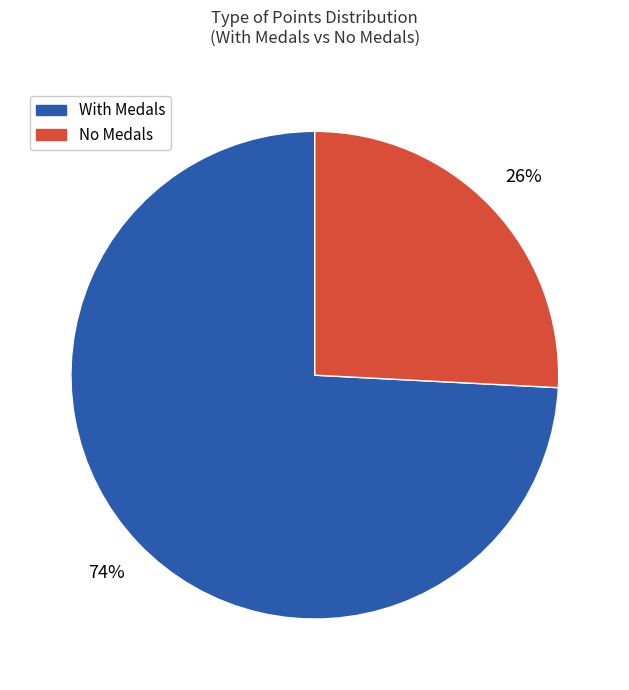

Count the number of slices in the pie.

2